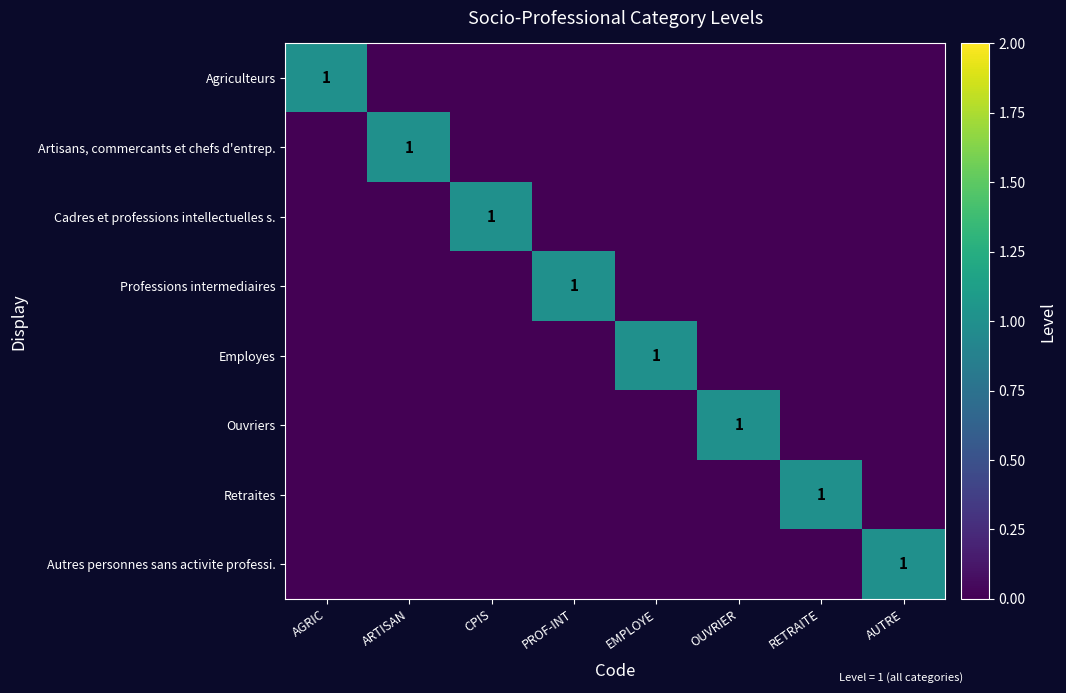

List the labels in order of Autres personnes sans activite professi. value, smallest first.

AGRIC, ARTISAN, CPIS, PROF-INT, EMPLOYE, OUVRIER, RETRAITE, AUTRE